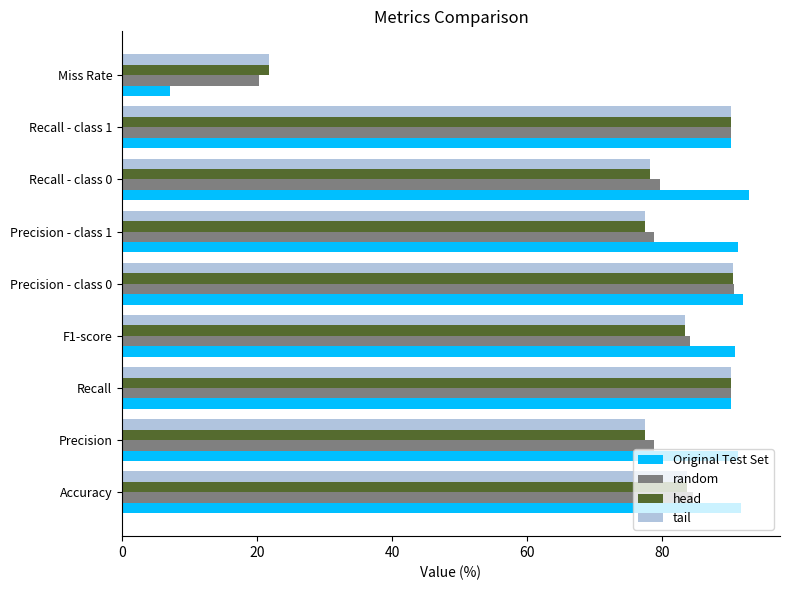

Which series changed the most between Recall - class 0 and Recall - class 1?

head